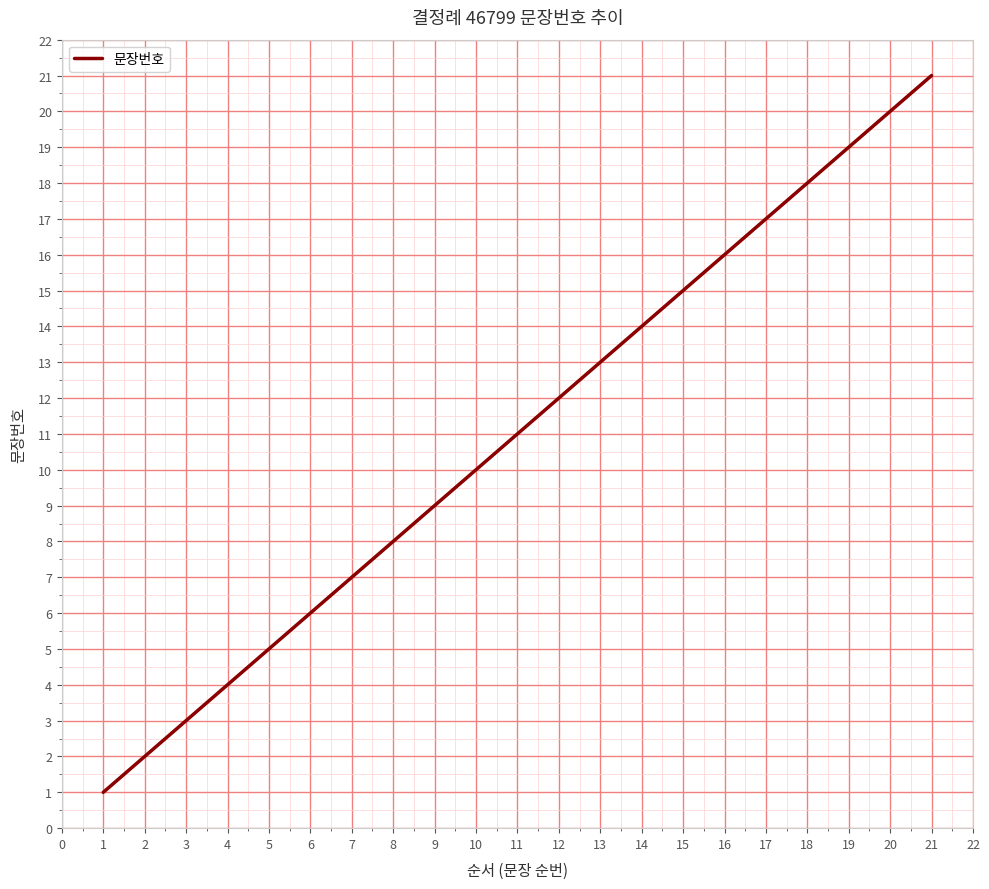

What is the difference between the maximum and minimum values?

20